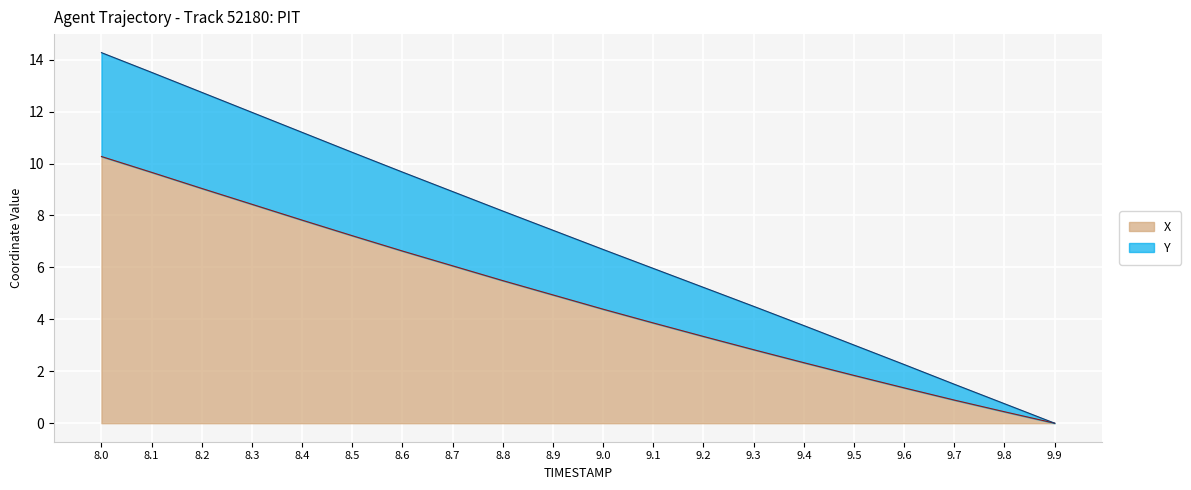

At which label is Y closest to 7?

9.0